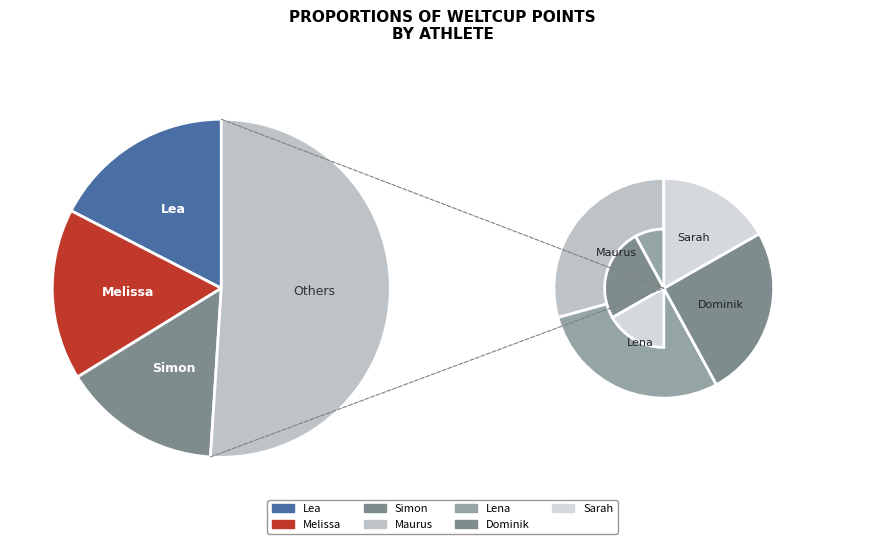

True or false: Sarah accounts for 9% of the total.

True